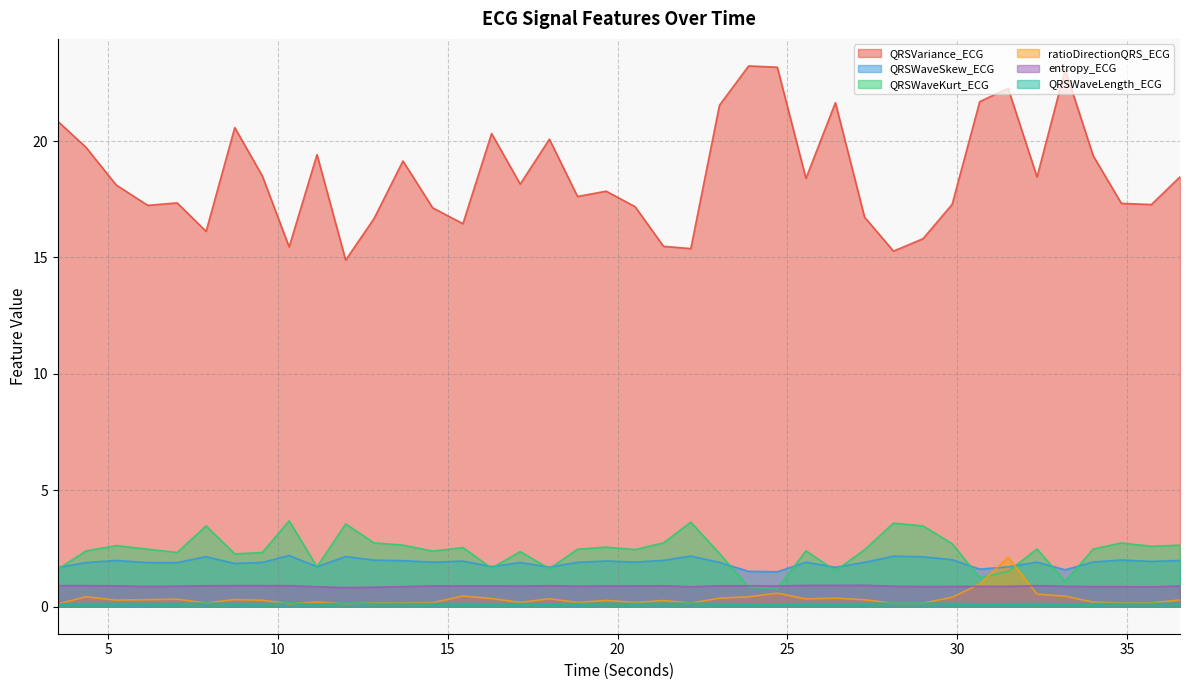

Does the chart have visible grid lines?

Yes